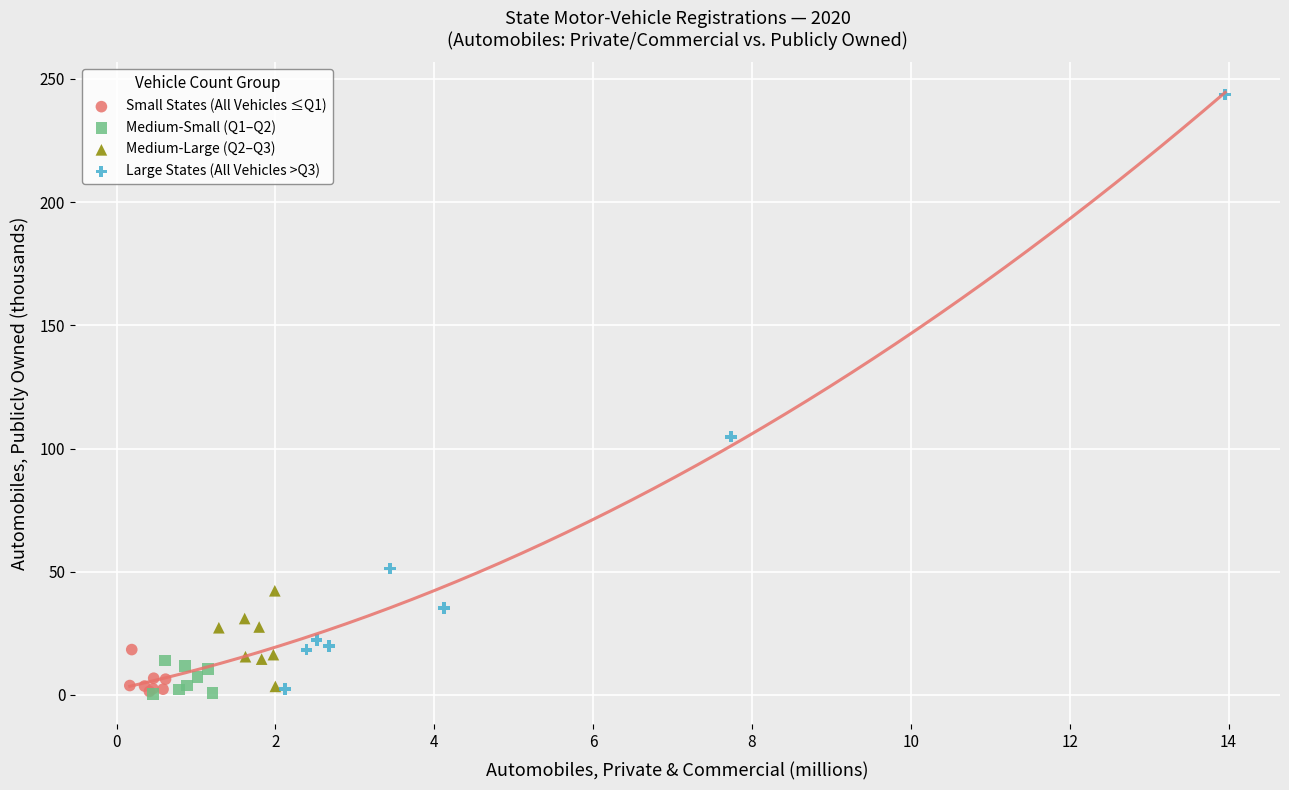

Which series contains the highest Y value?

Large States (All Vehicles >Q3)